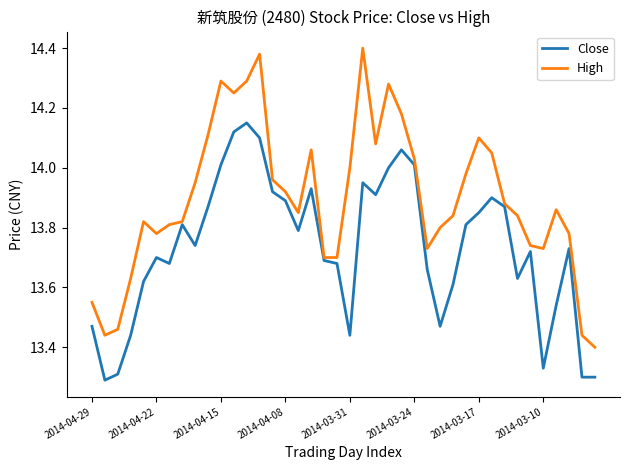

Rank the series by their average value, from lowest to highest.

Close, High